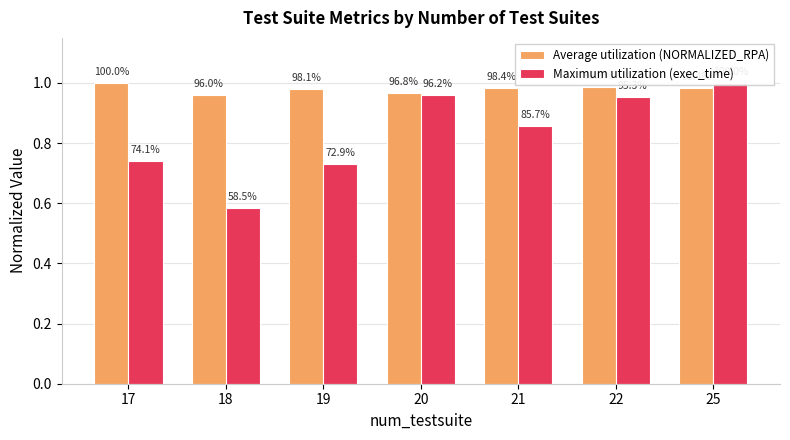

Are the bars horizontal?

No